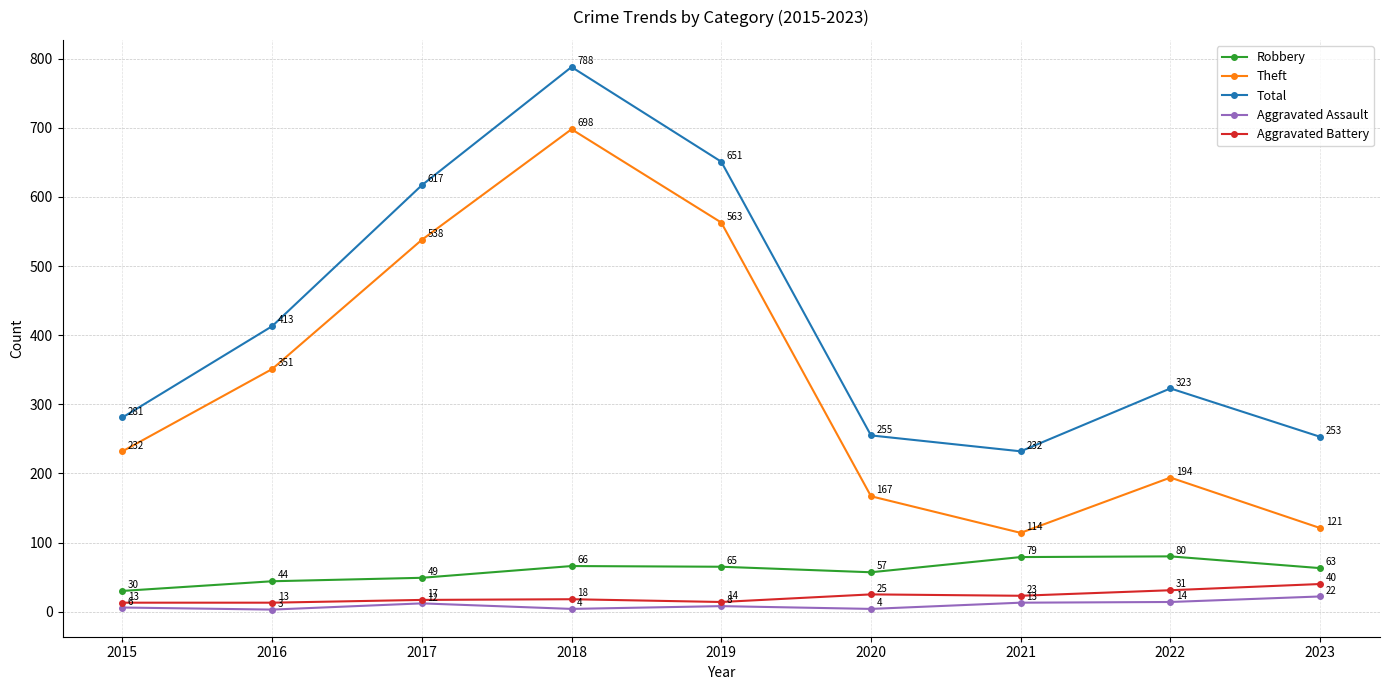

What is the total value across all series at 2015?

562